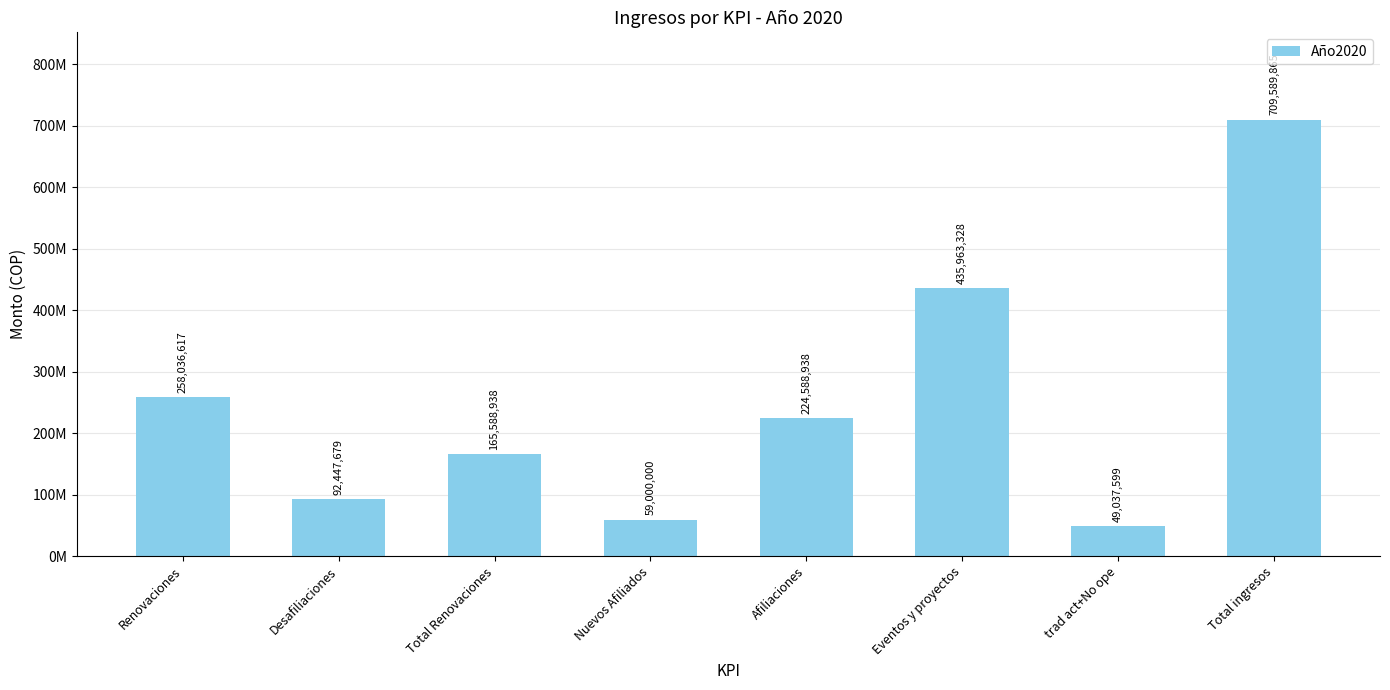

Reading left to right, list all the values displayed in this chart.

Renovaciones=258036617	Desafiliaciones=92447679	Total Renovaciones=165588938	Nuevos Afiliados=59000000	Afiliaciones=224588938	Eventos y proyectos=435963328	trad act+No ope=49037599	Total ingresos=709589865